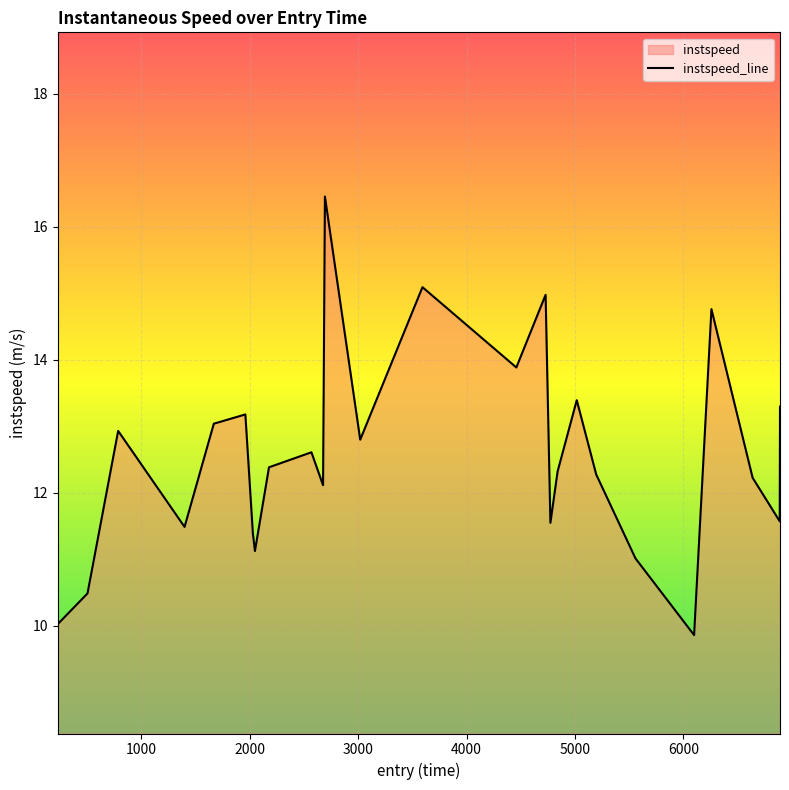

Reading left to right, what are all the values shown in this chart?

10.0	10.5	12.9	11.5	13.0	13.2	11.4	11.1	12.4	12.6	12.1	16.5	12.8	15.1	13.9	15.0	11.5	12.3	13.4	12.3	11.0	9.9	14.8	12.2	11.6	13.3